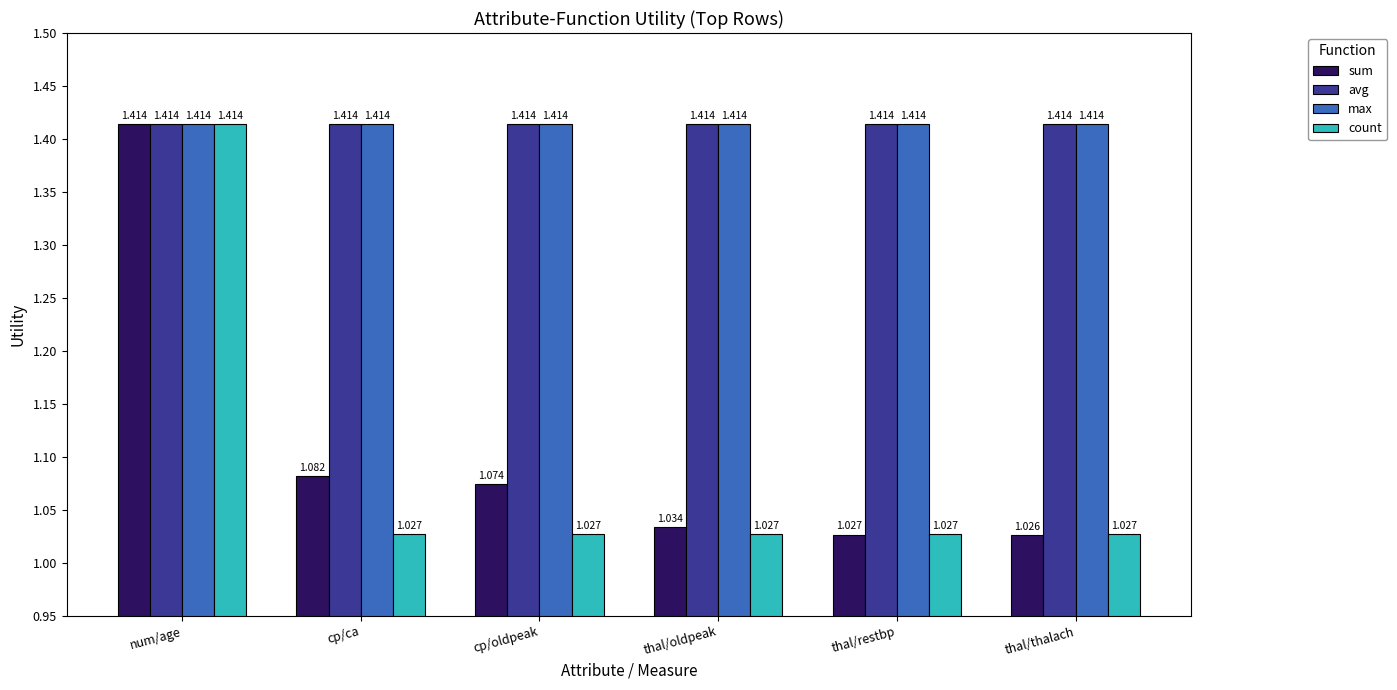

Rank the categories by sum value from lowest to highest.

thal/thalach, thal/restbp, thal/oldpeak, cp/oldpeak, cp/ca, num/age